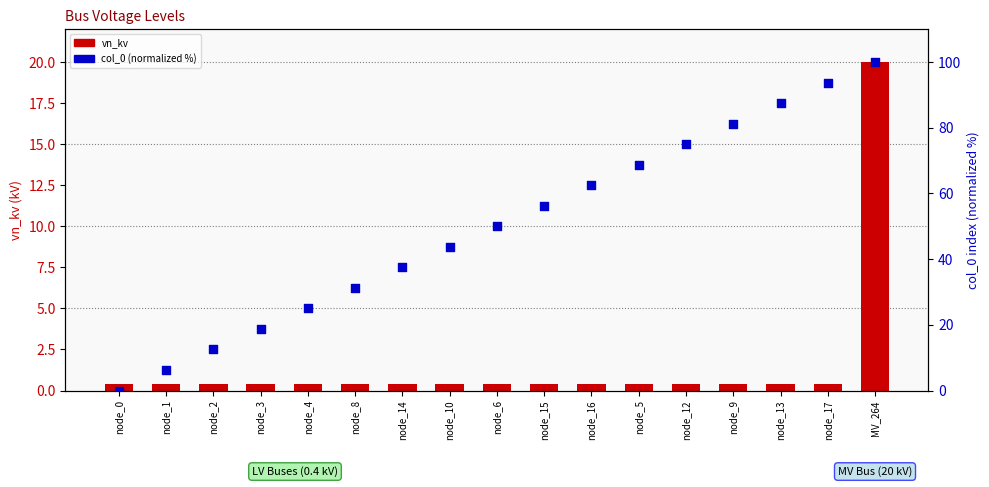

At how many categories does at least one series exceed 70?

5